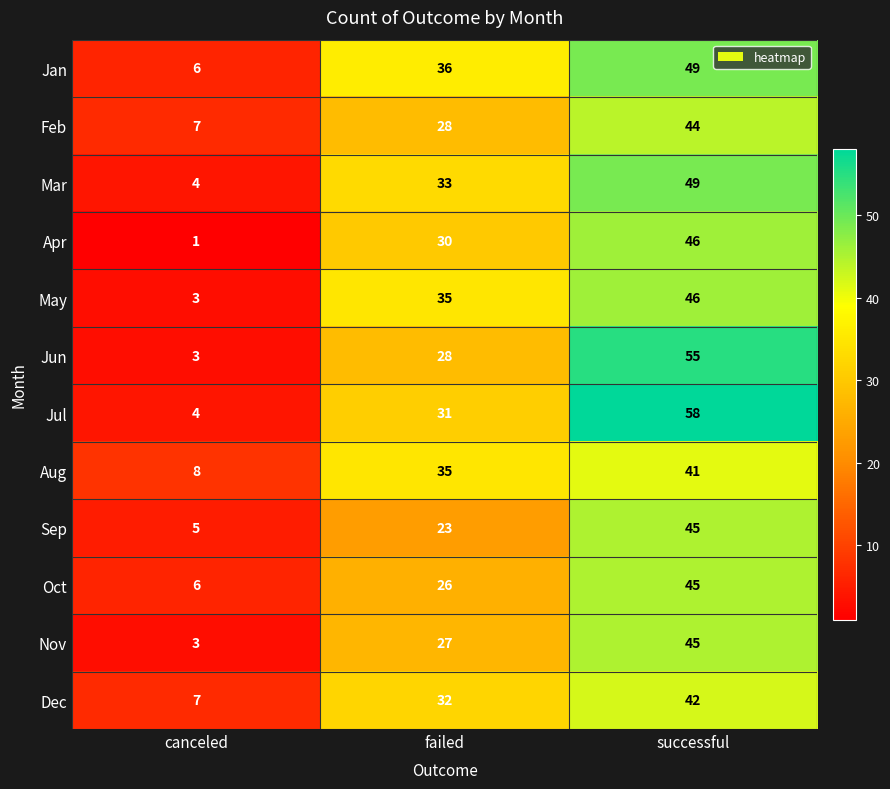

Which series has the widest spread of values?

Jul